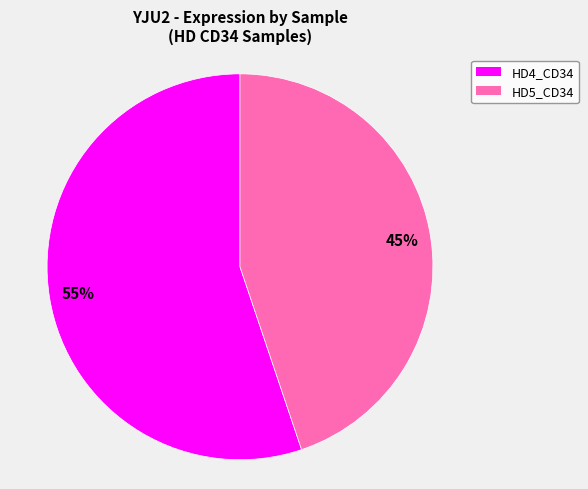

To the nearest percent, what is the average slice percentage?

50%